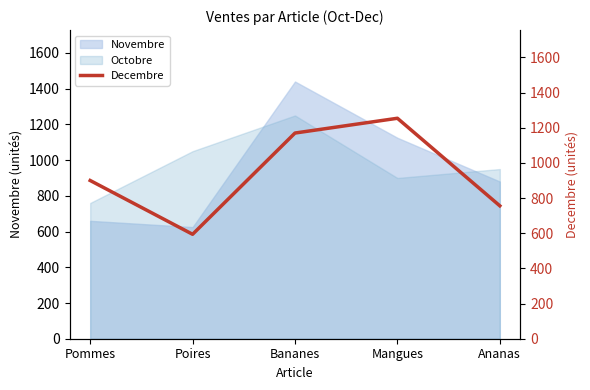

How many interior local peaks (higher than both neighbors) does the data have?

1